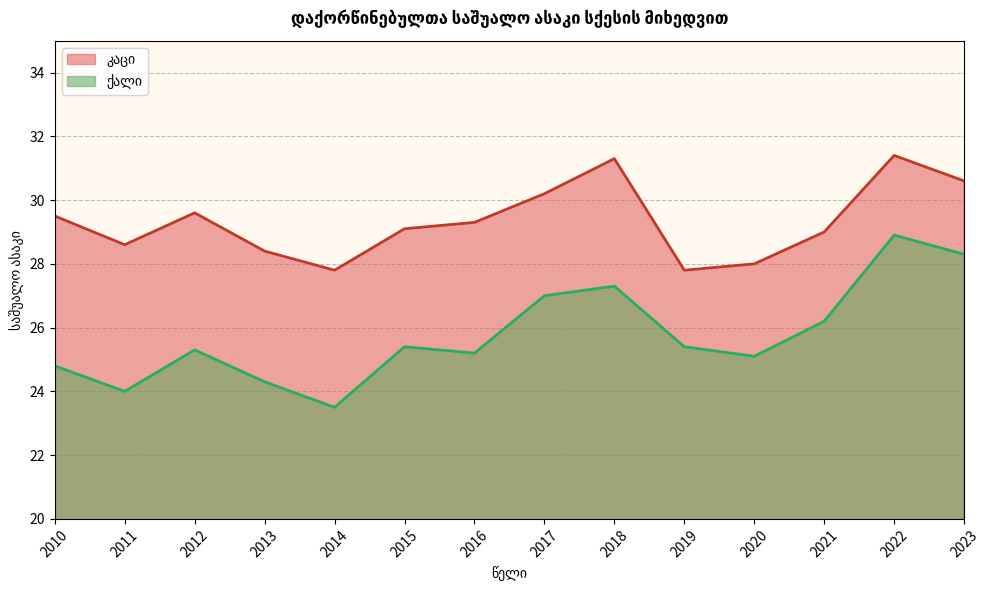

Where is the first local minimum for კაცი?

2011